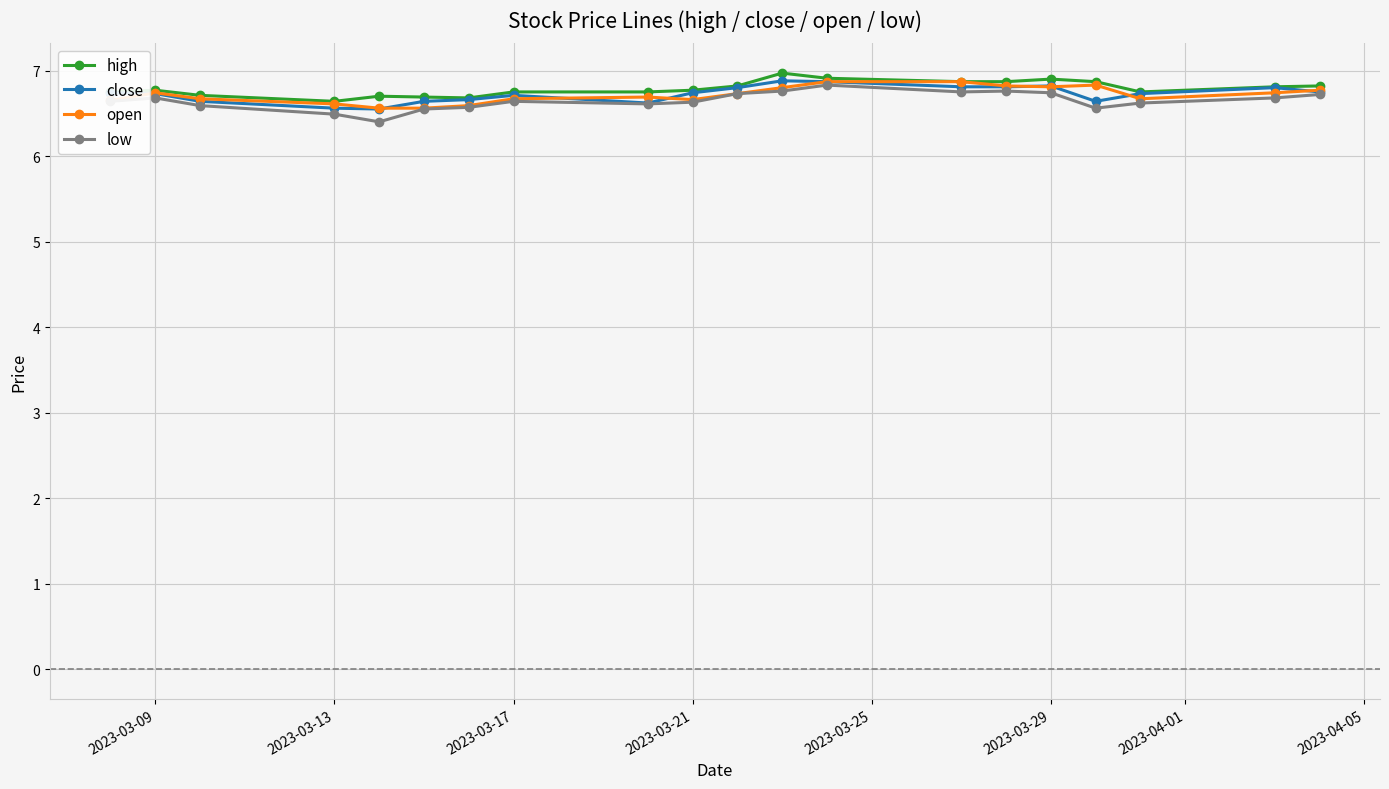

What is the greatest value displayed?

7.0